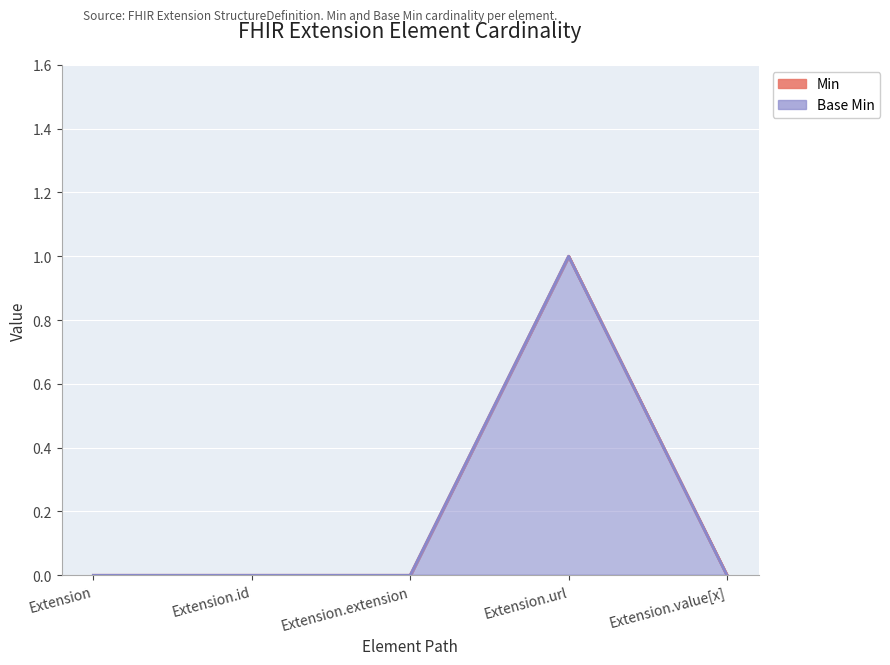

Which label corresponds to the smallest value in the chart?

Extension